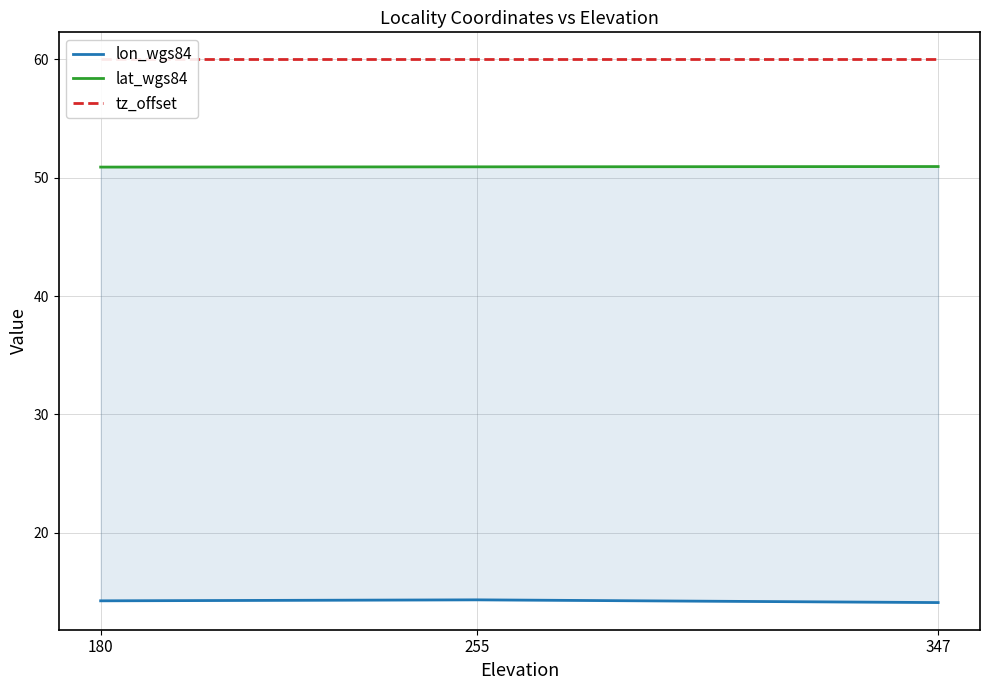

Is it true that tz_offset equals 60.0 at 255?

True